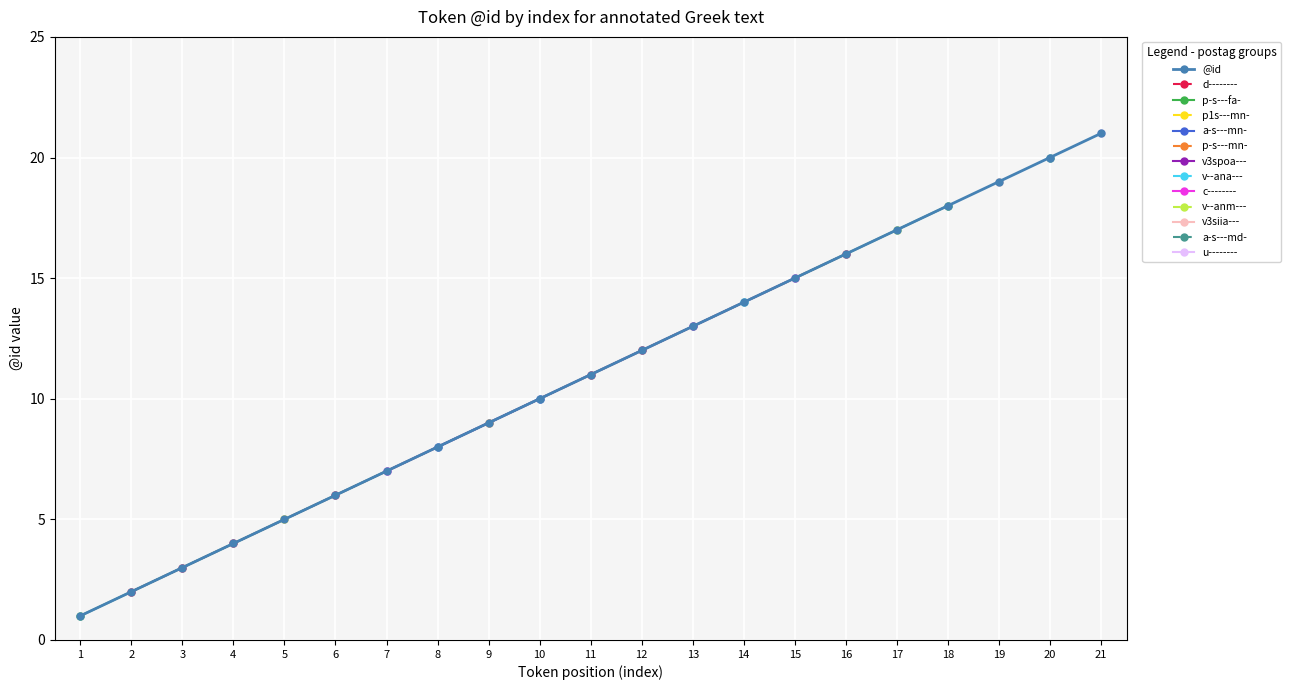

Rank the categories by value from highest to lowest.

21, 20, 19, 18, 17, 16, 15, 14, 13, 12, 11, 10, 9, 8, 7, 6, 5, 4, 3, 2, 1